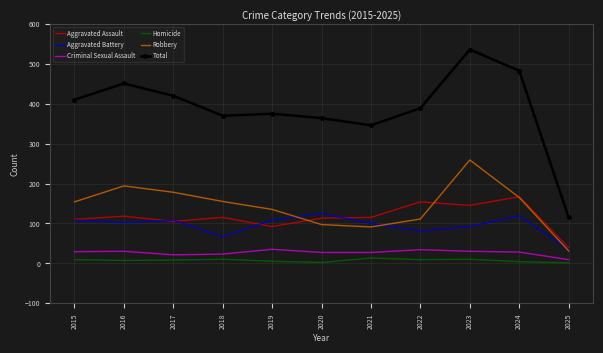

The value of Robbery at 2021 is 128. True or false?

False